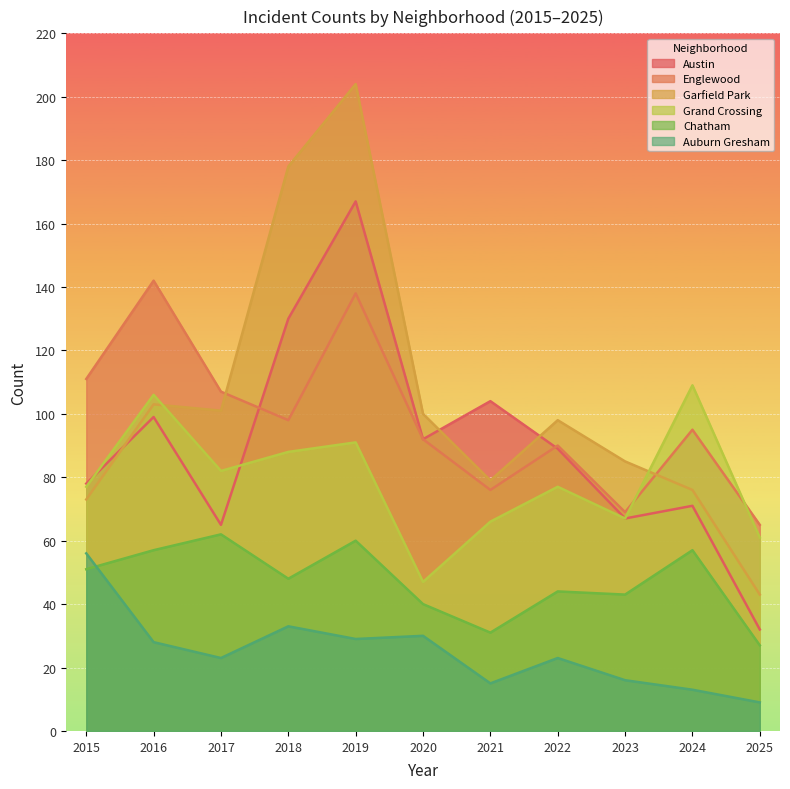

Does the chart display data point markers on the line(s)?

No